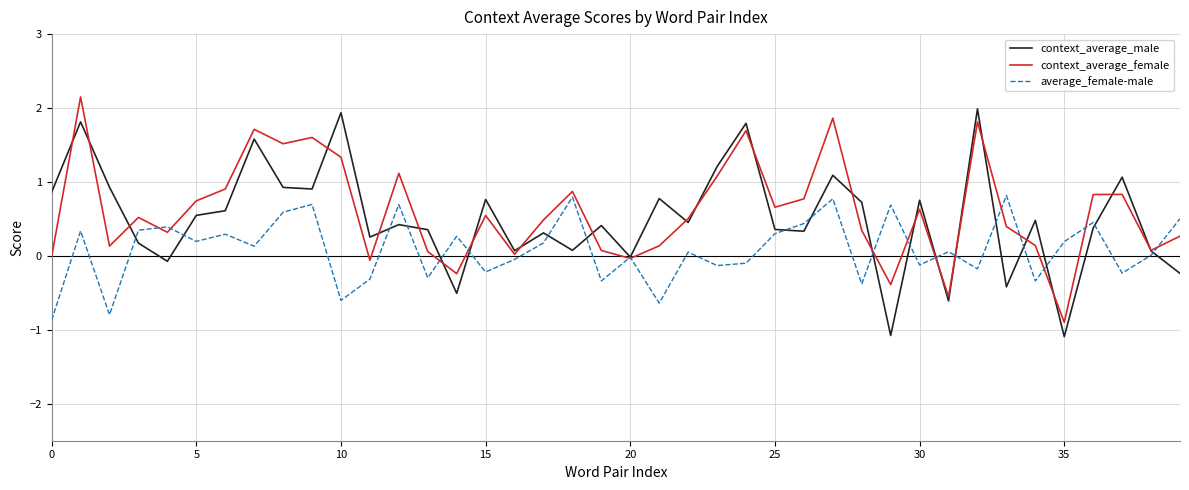

What is the minimum value for context_average_male?

-1.1